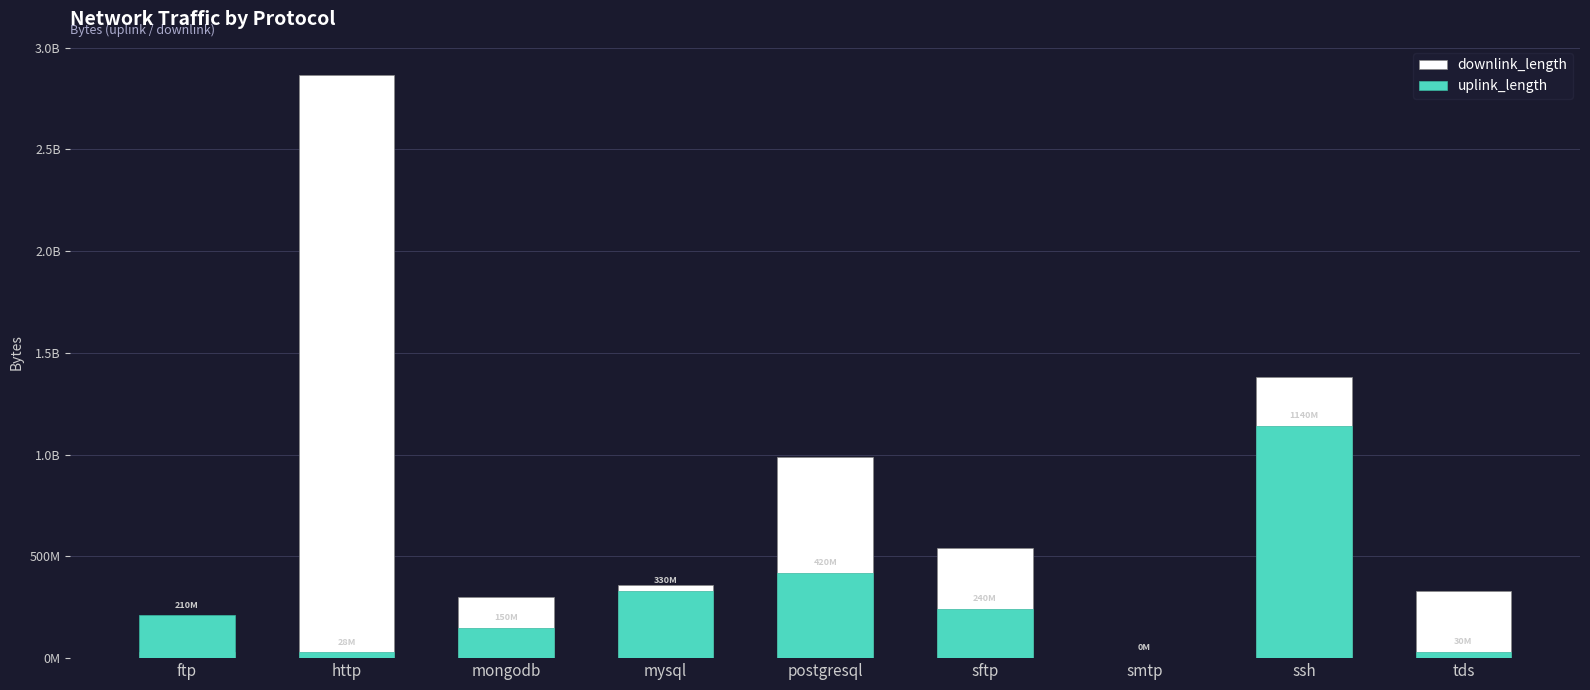

What are all the series names shown in the legend?

downlink_length, uplink_length